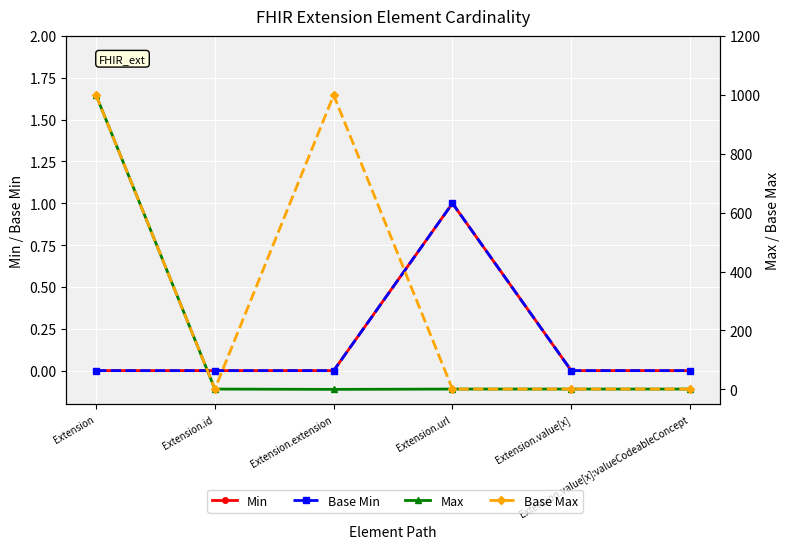

At Extension.value[x]:valueCodeableConcept, list the series in order from largest to smallest.

Max, Base Max, Min, Base Min